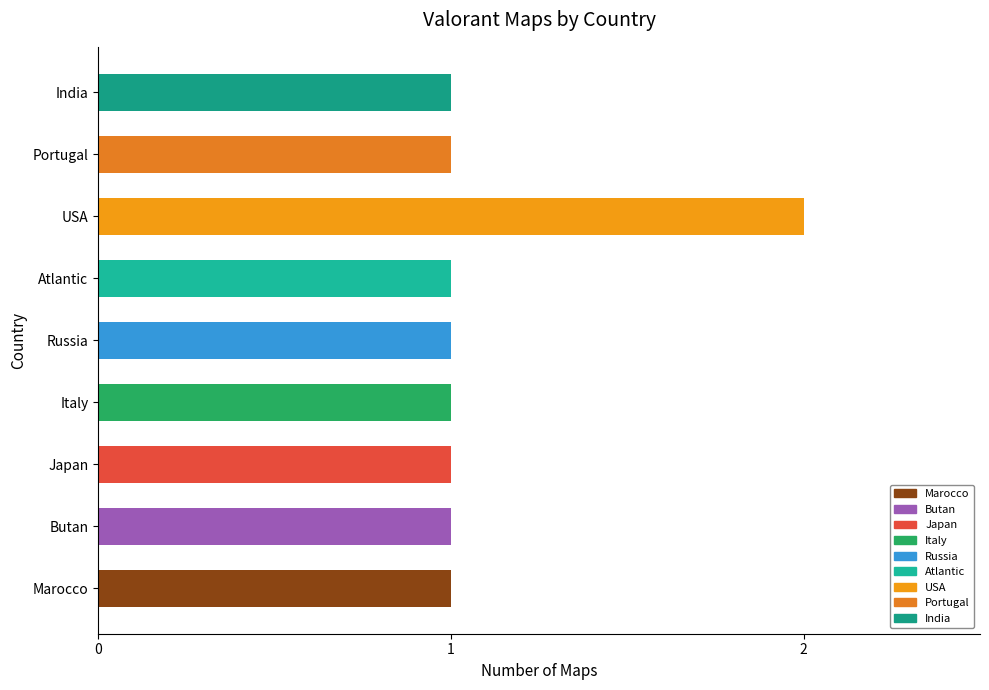

How many categories are shown in the chart?

9